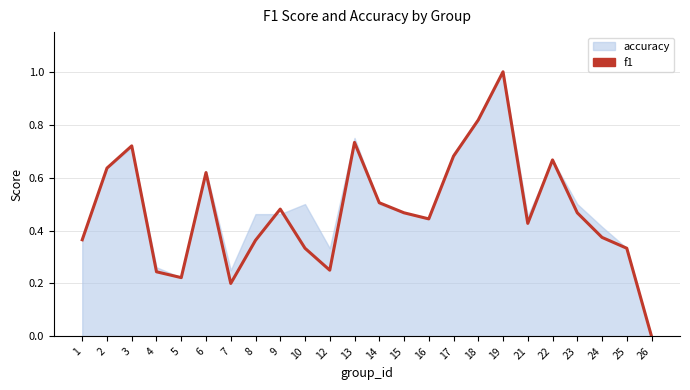

What is the average value?

0.5